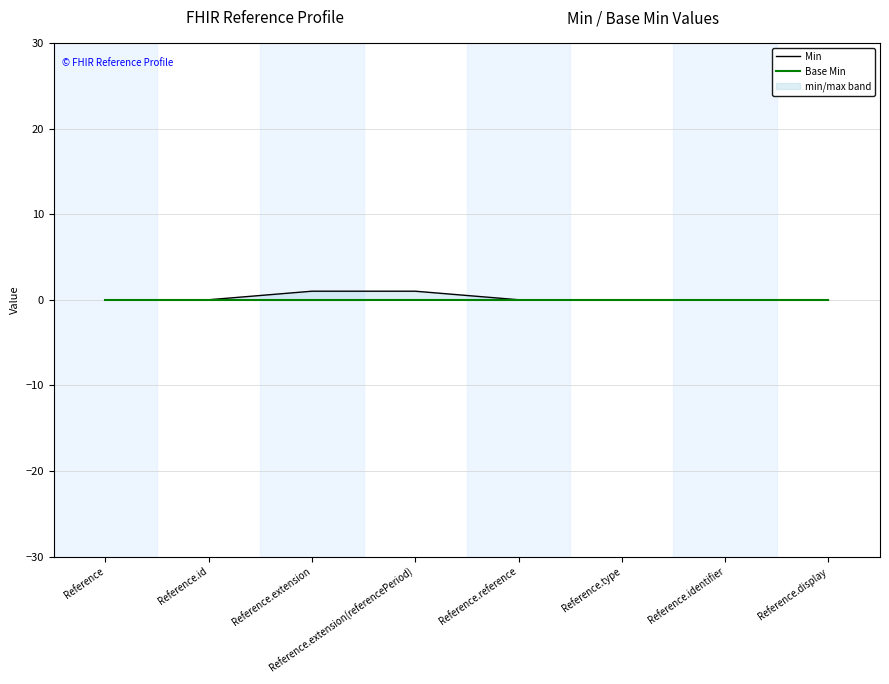

Which label corresponds to the smallest value in the chart?

Reference